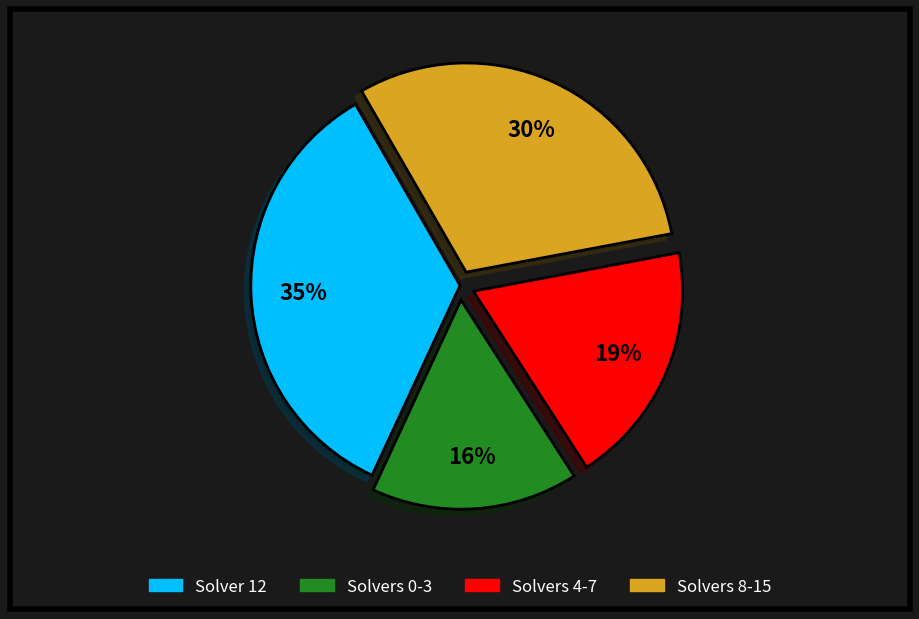

To the nearest percent, what is the difference between the largest and smallest slice percentages?

19%